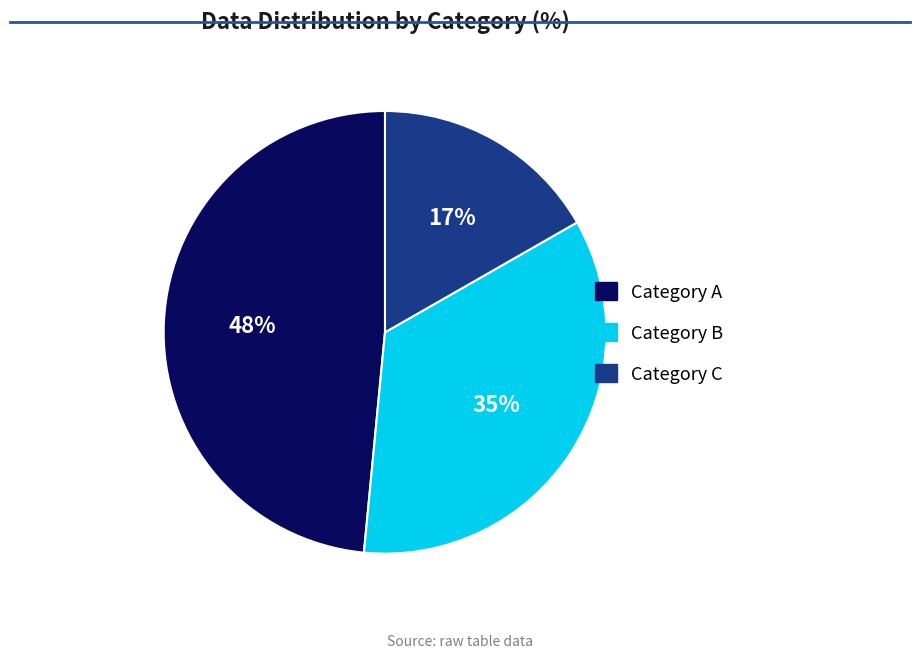

Does any single category account for the majority?

No